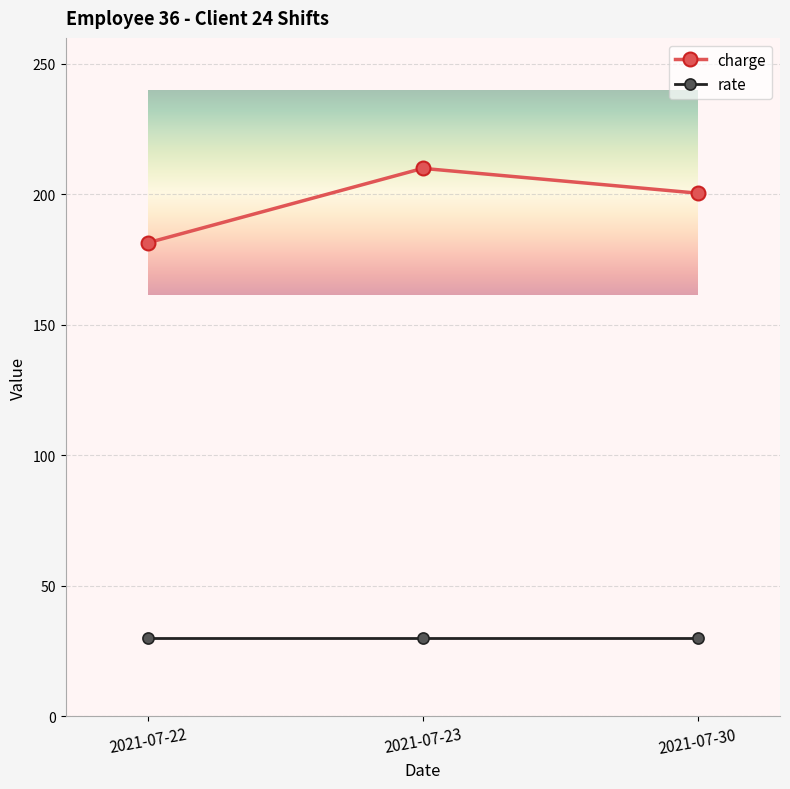

At which category does the chart reach its peak across all series?

2021-07-23